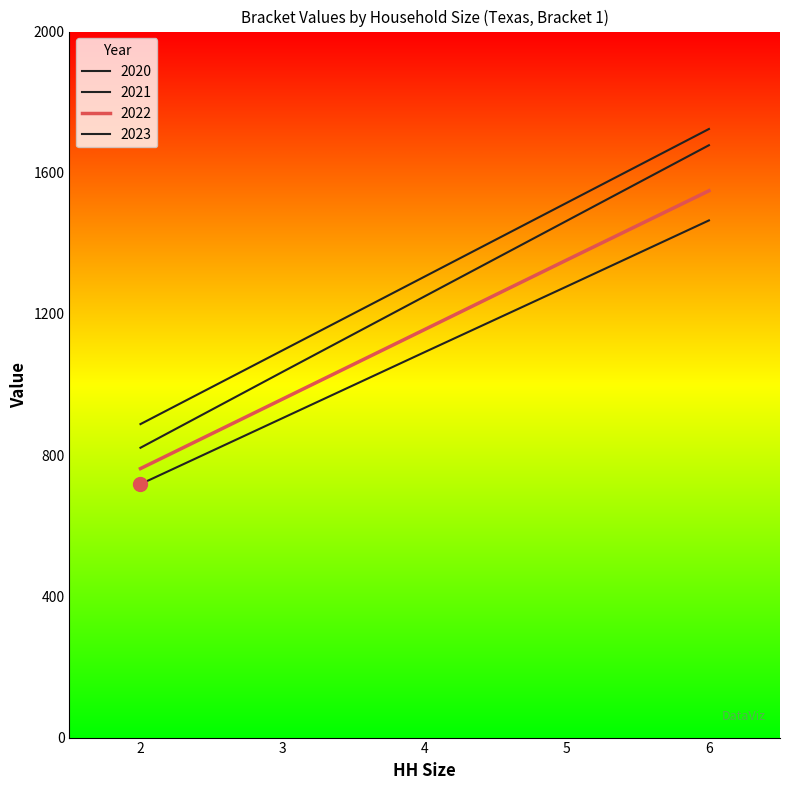

Does the chart display data point markers on the line(s)?

No